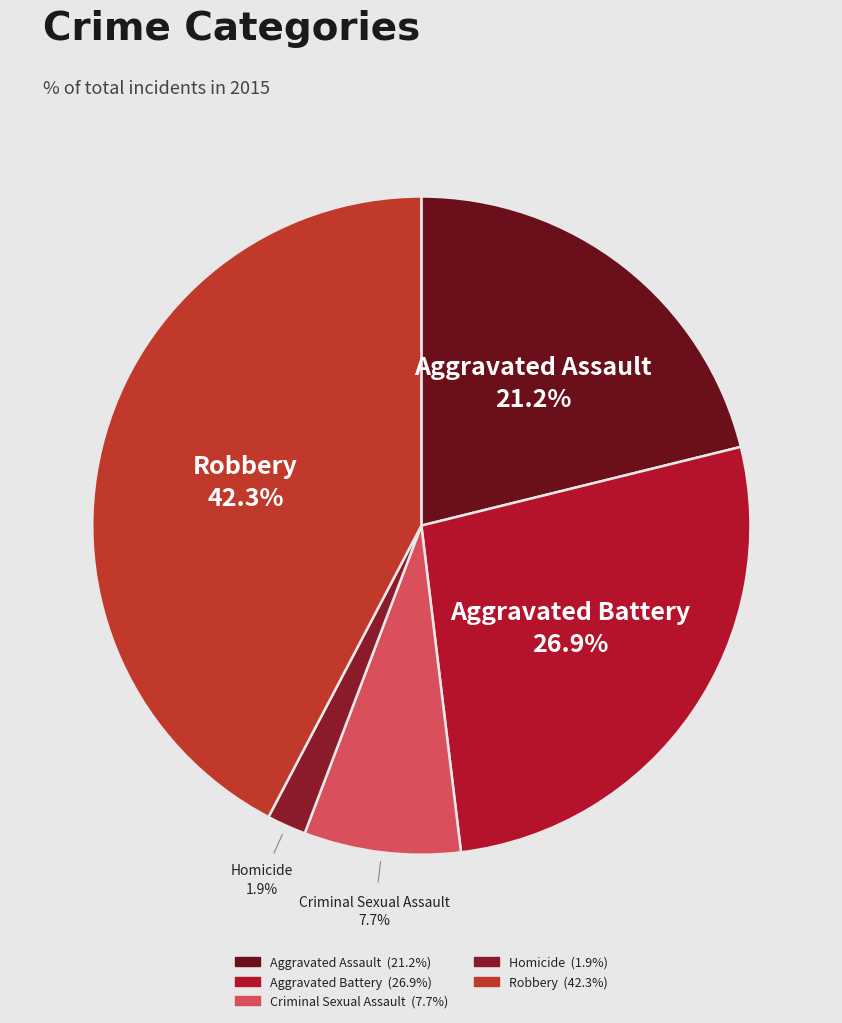

Which has a higher value, Criminal Sexual Assault or Aggravated Battery?

Aggravated Battery